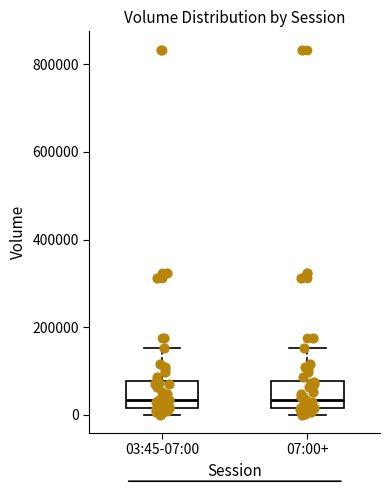

Reading left to right, read every box against the y-axis: the position of its median line, the range the box covers, and the ends of its whiskers. The values are not printed on the chart, so give them approximately, as read against the axis.

03:45-07:00: median 40000, box 20000 to 80000, whiskers 0 to 160000
07:00+: median 40000, box 20000 to 80000, whiskers 0 to 160000